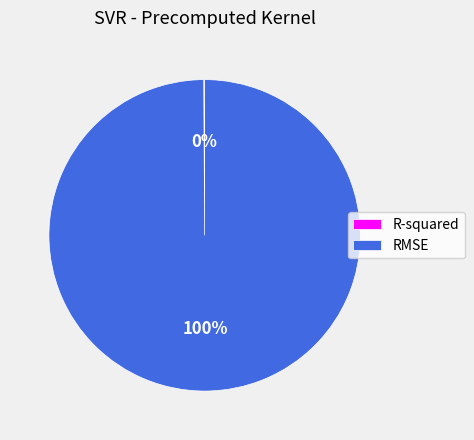

What percentage is the RMSE slice, to the nearest percent?

100%